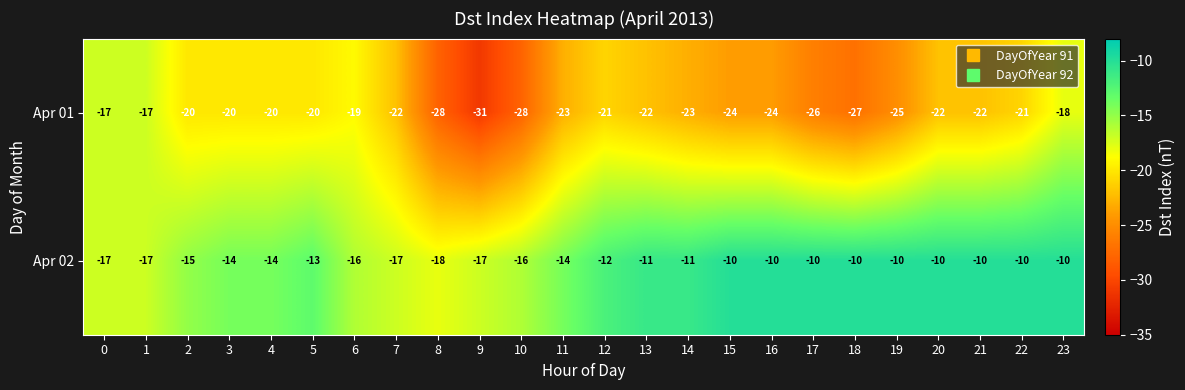

What is the sum of the Apr 02 values at 20 and 19?

-20